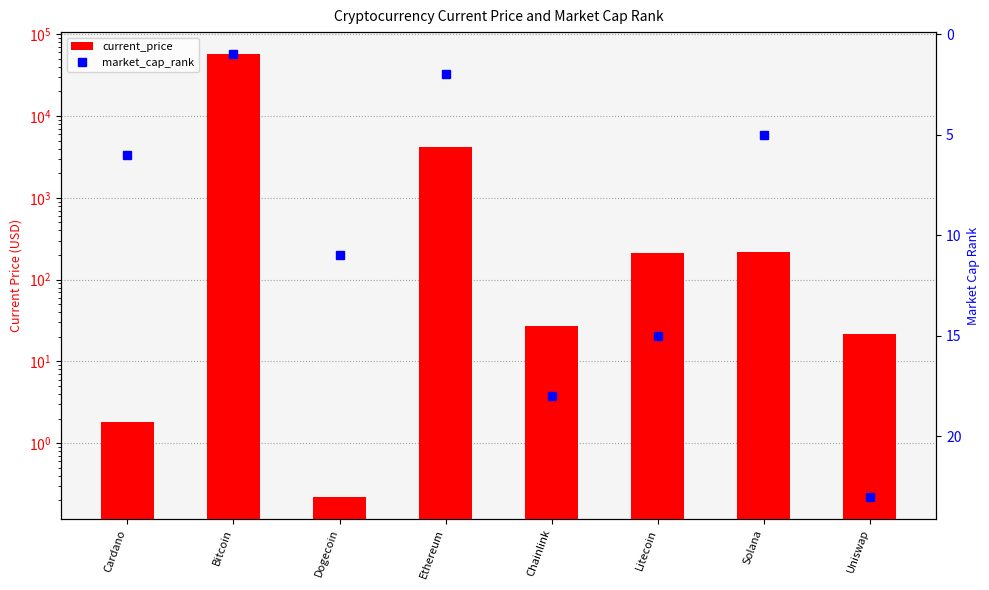

What is the value of the current_price bar at the 1st from the left?

1.8